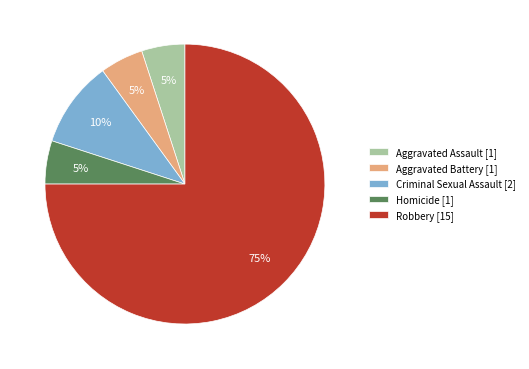

Which has a higher value, Criminal Sexual Assault or Homicide?

Criminal Sexual Assault